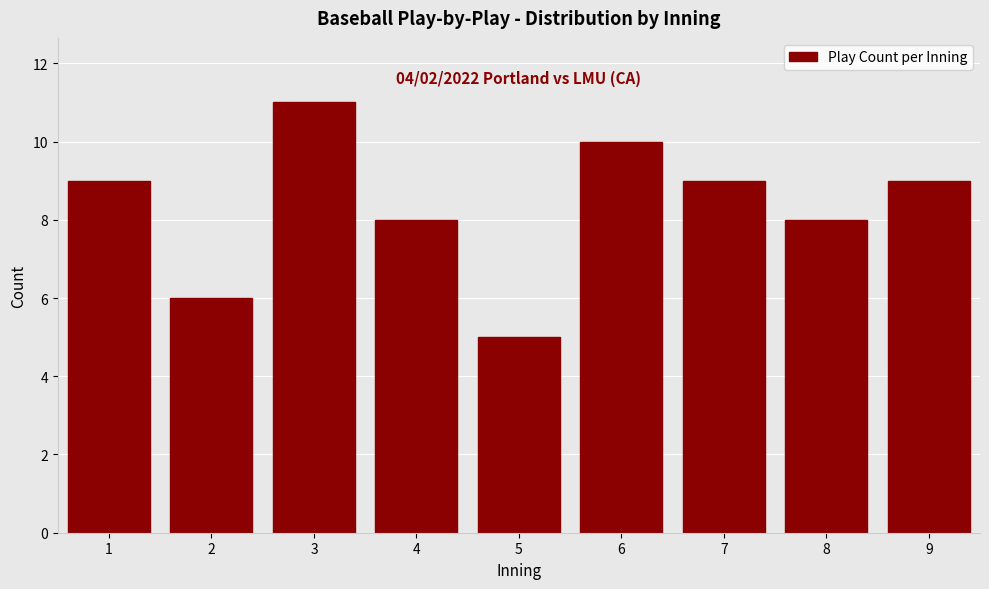

Reading left to right, transcribe all the data shown in this chart.

1=9	2=6	3=11	4=8	5=5	6=10	7=9	8=8	9=9